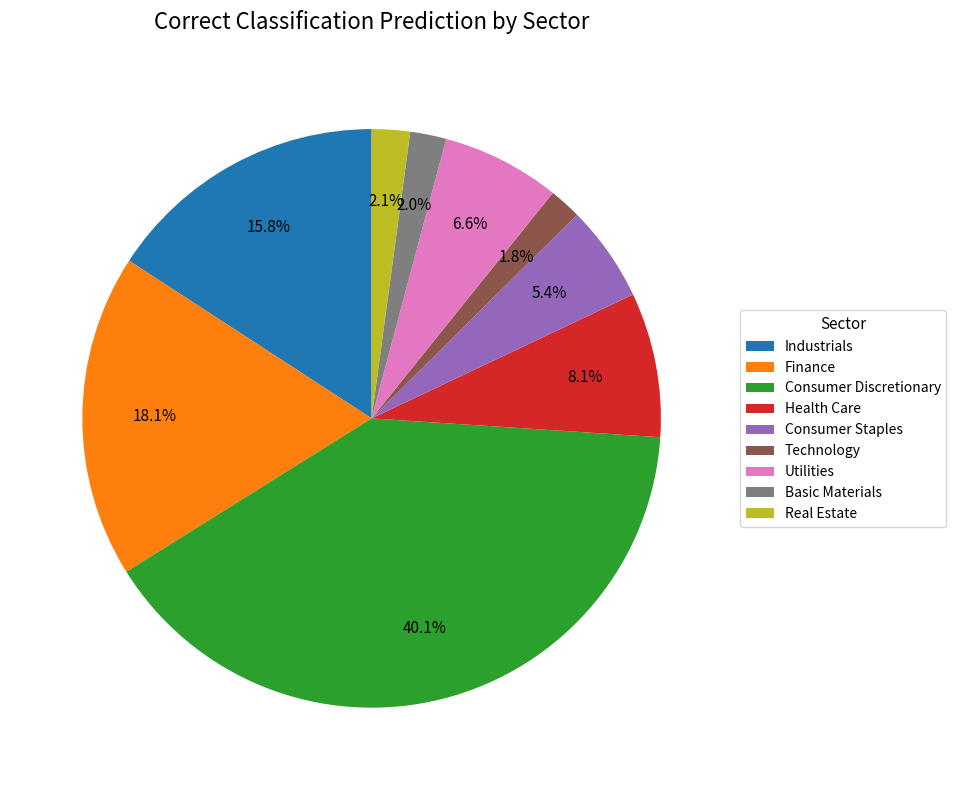

Does Utilities account for over 50% of the chart?

No